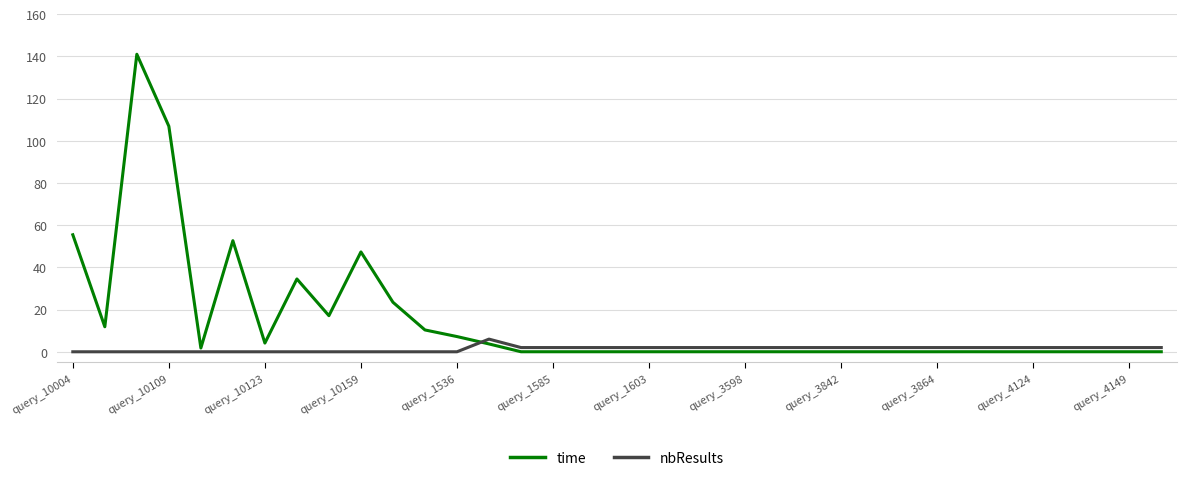

What is the greatest value displayed?

141.0